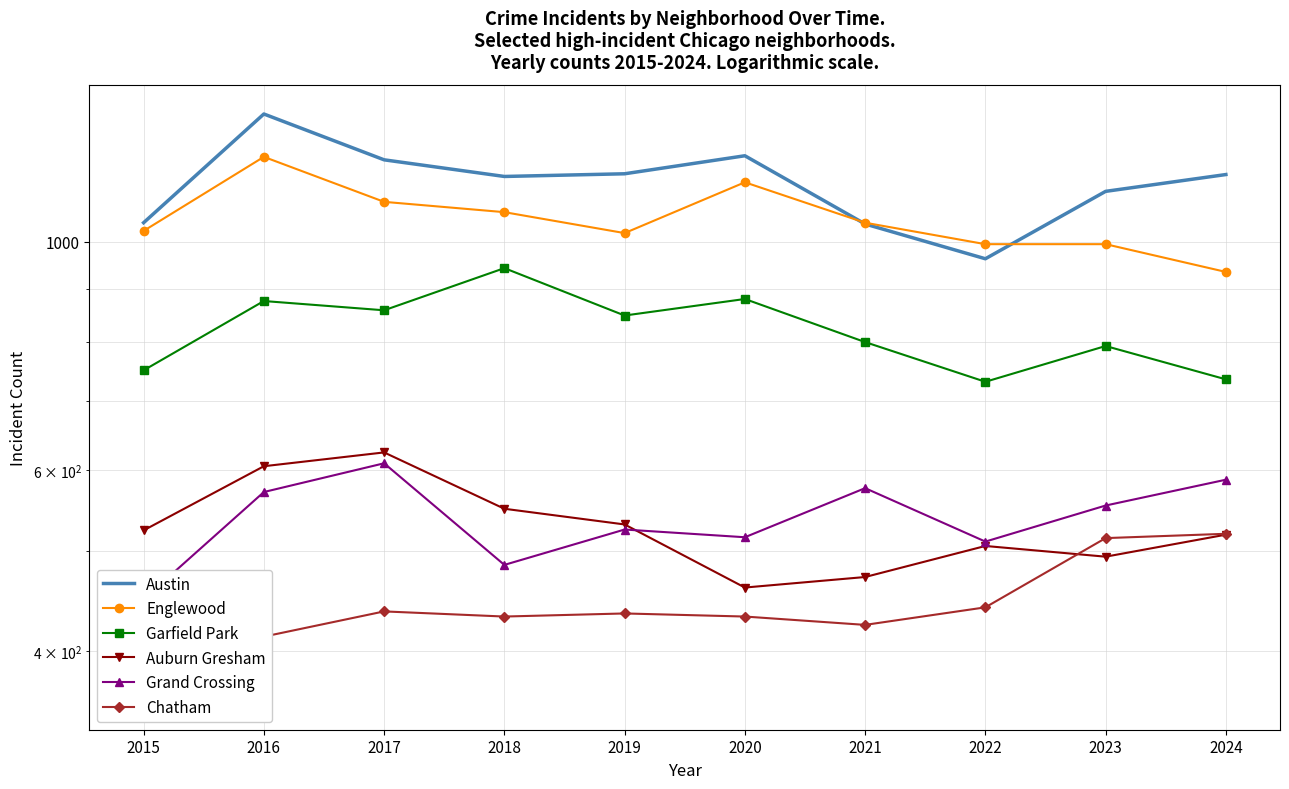

Read the Chatham value at 2015, to the nearest 5.

360